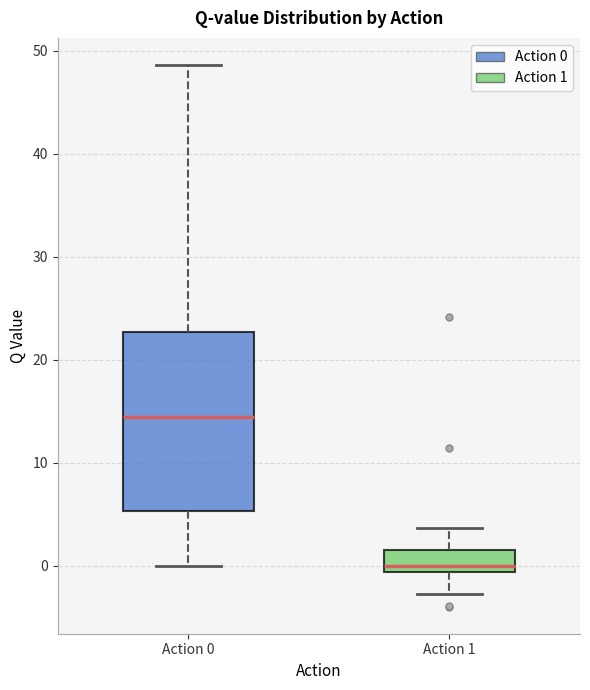

Reading left to right, transcribe this box plot: for each box, give where its median line is, the range the box spans, and where its two whiskers end, as read against the y-axis. The values are not printed on the chart, so give them approximately, as read against the axis.

Action 0: median 14, box 5 to 23, whiskers 0 to 49
Action 1: median 0, box -1 to 2, whiskers -3 to 4